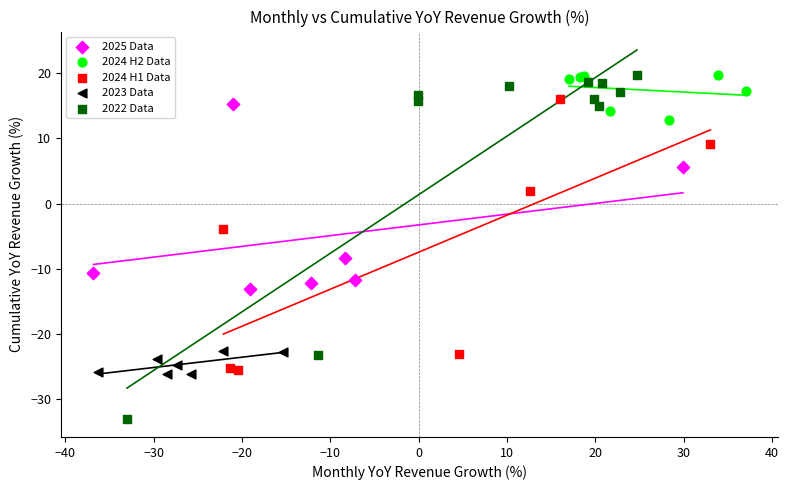

What are all the series names shown in the legend?

2025 Data, 2024 H2 Data, 2024 H1 Data, 2023 Data, 2022 Data